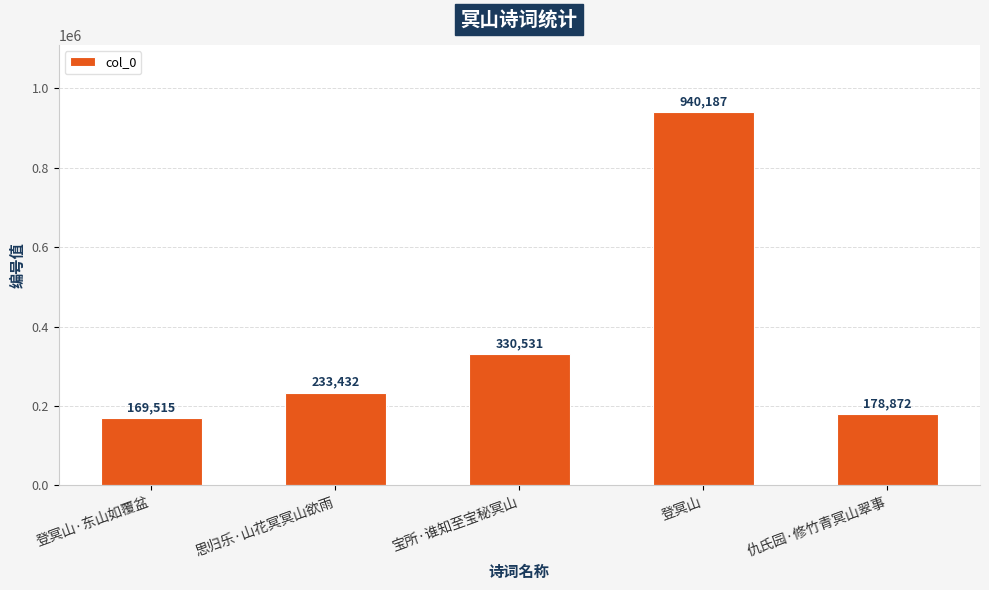

Reading right to left, list all the values displayed in this chart.

178872	940187	330531	233432	169515